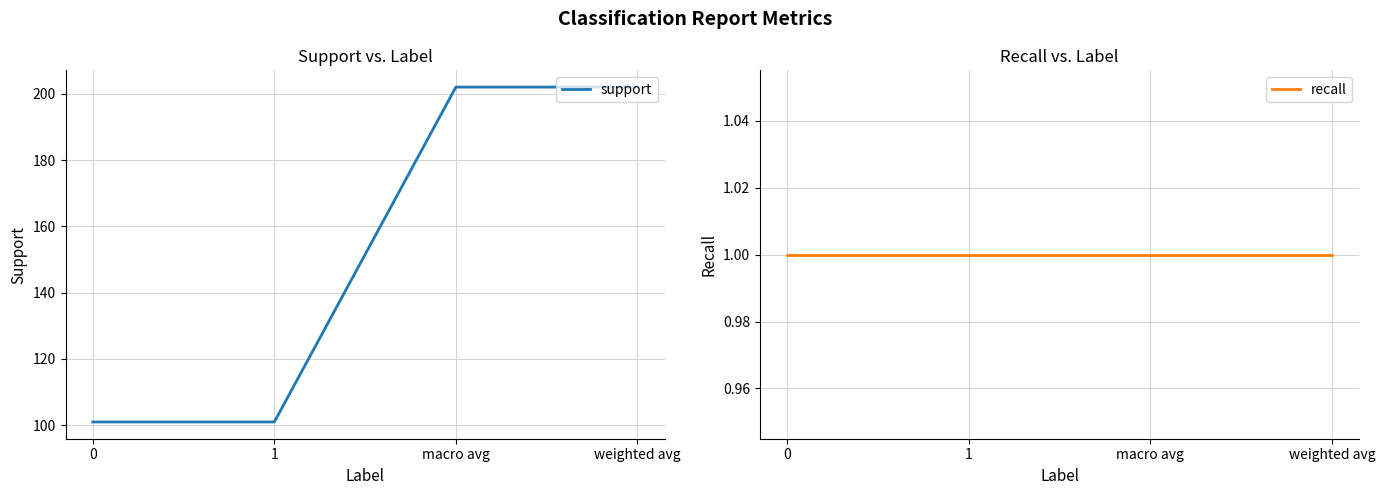

Is it true that recall equals 1 at 0?

True